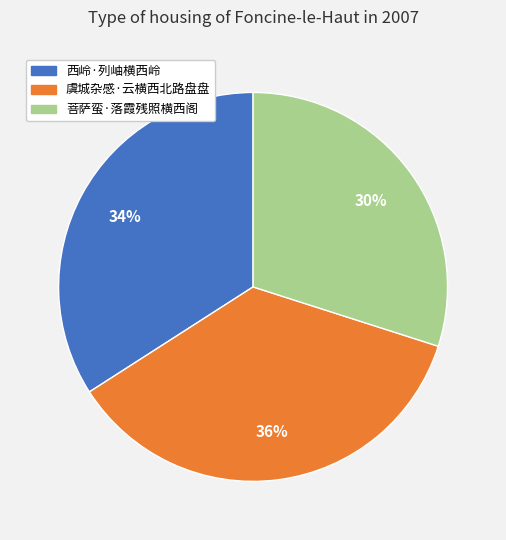

The 菩萨蛮·落霞残照横西阁 slice represents 19% of the pie. True or false?

False